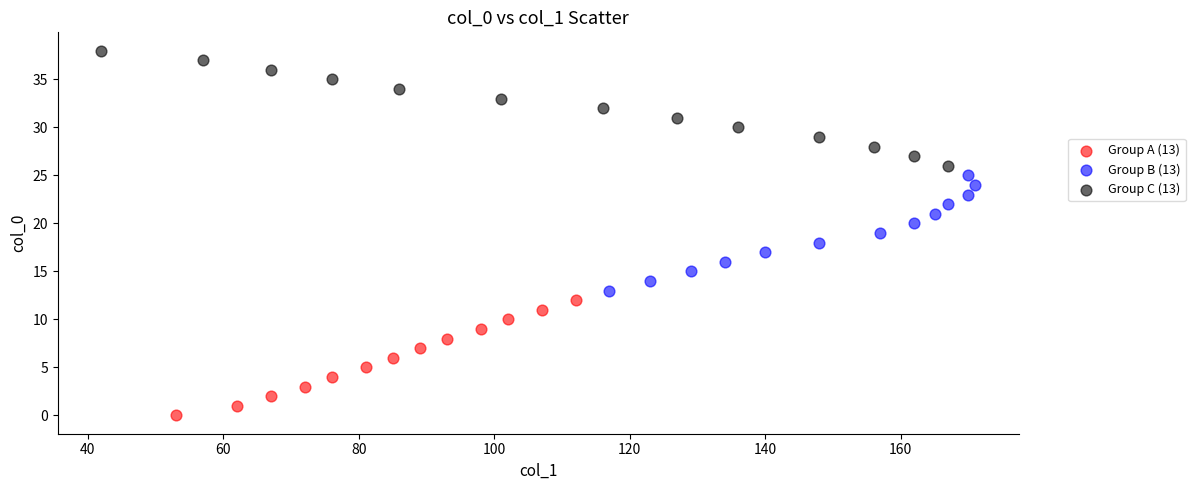

Which series contains the lowest Y value?

Group A (13)